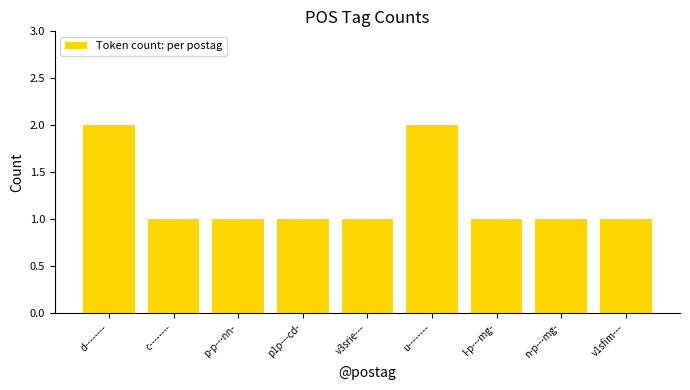

What is the change in value from p-p---nn- to u--------?

+1